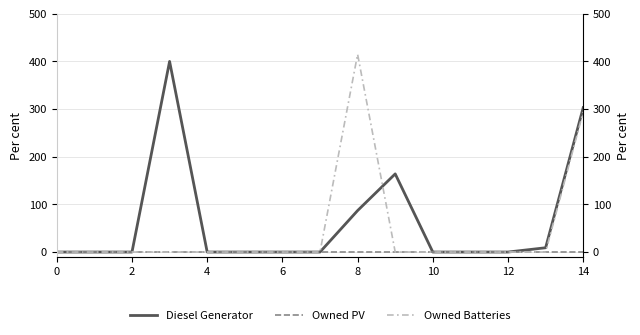

Which series has the widest spread of values?

Owned Batteries